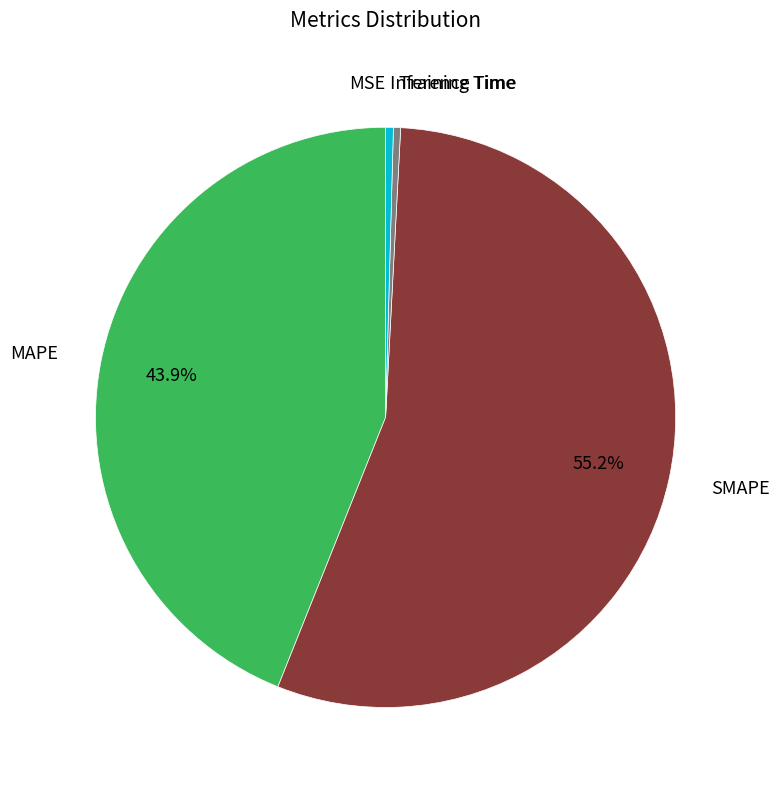

What is the largest slice in the pie chart?

SMAPE